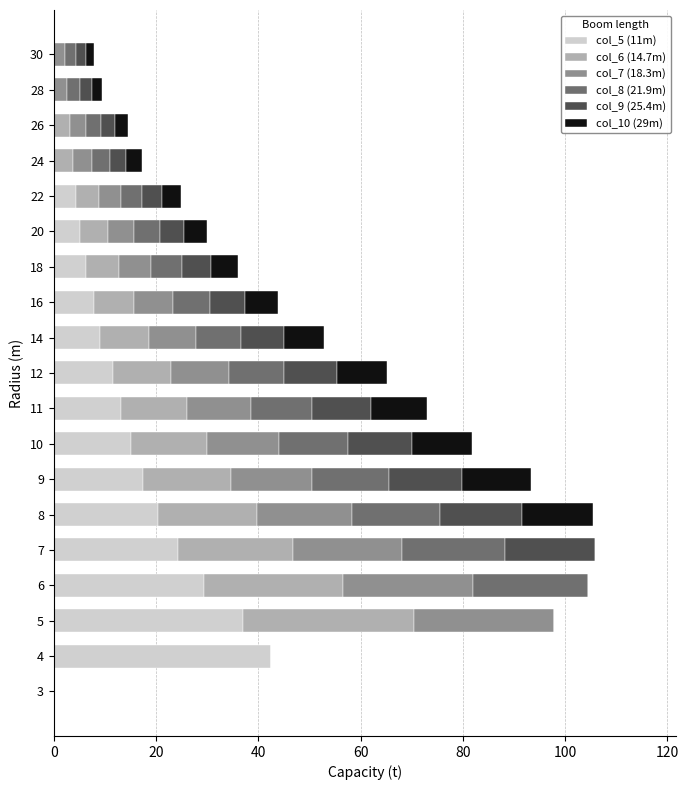

The value of col_5 (11m) at 4 is 26.2. True or false?

False